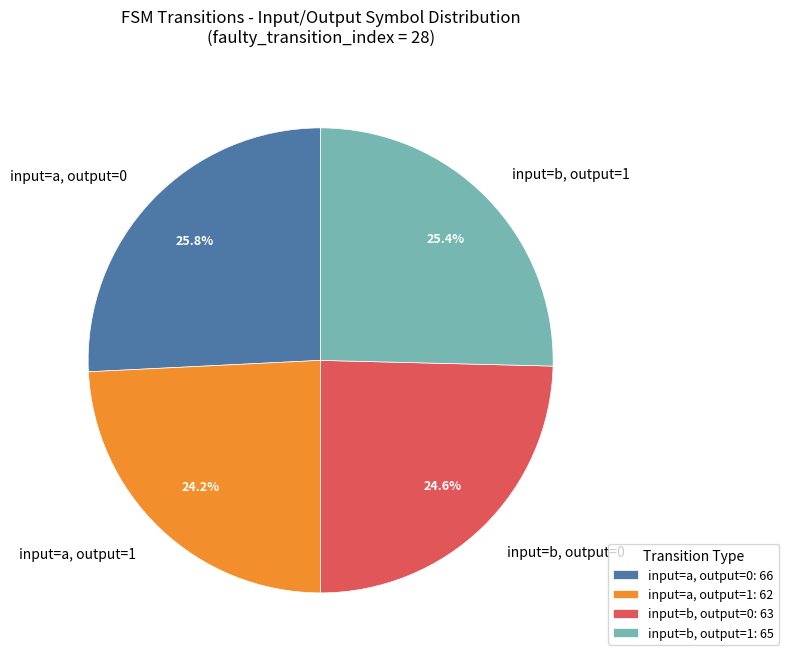

Does input=b, output=0 represent more than half of the total?

No